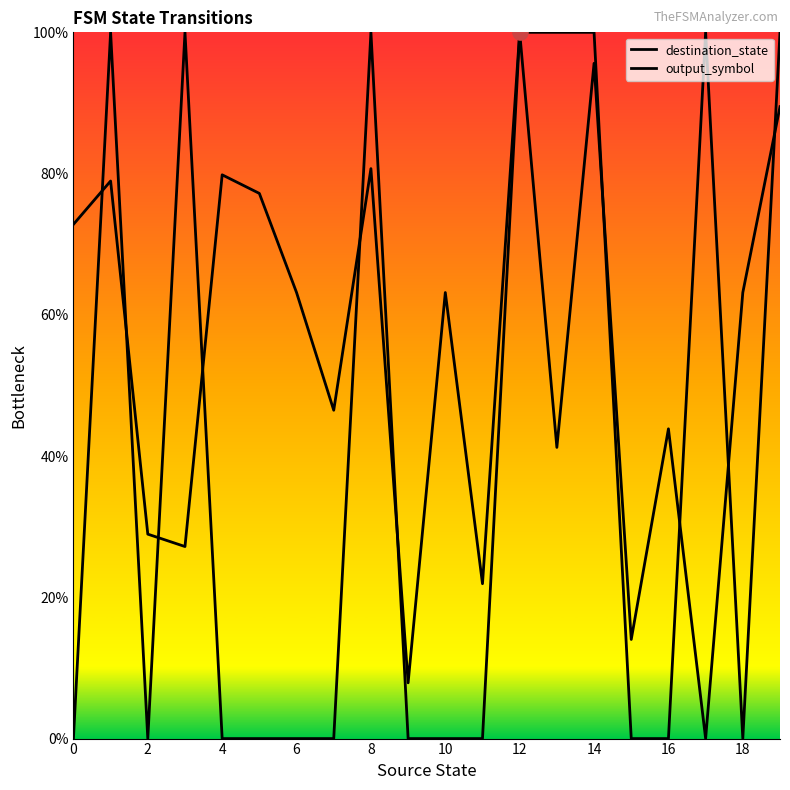

Which series has the largest total across all categories?

destination_state